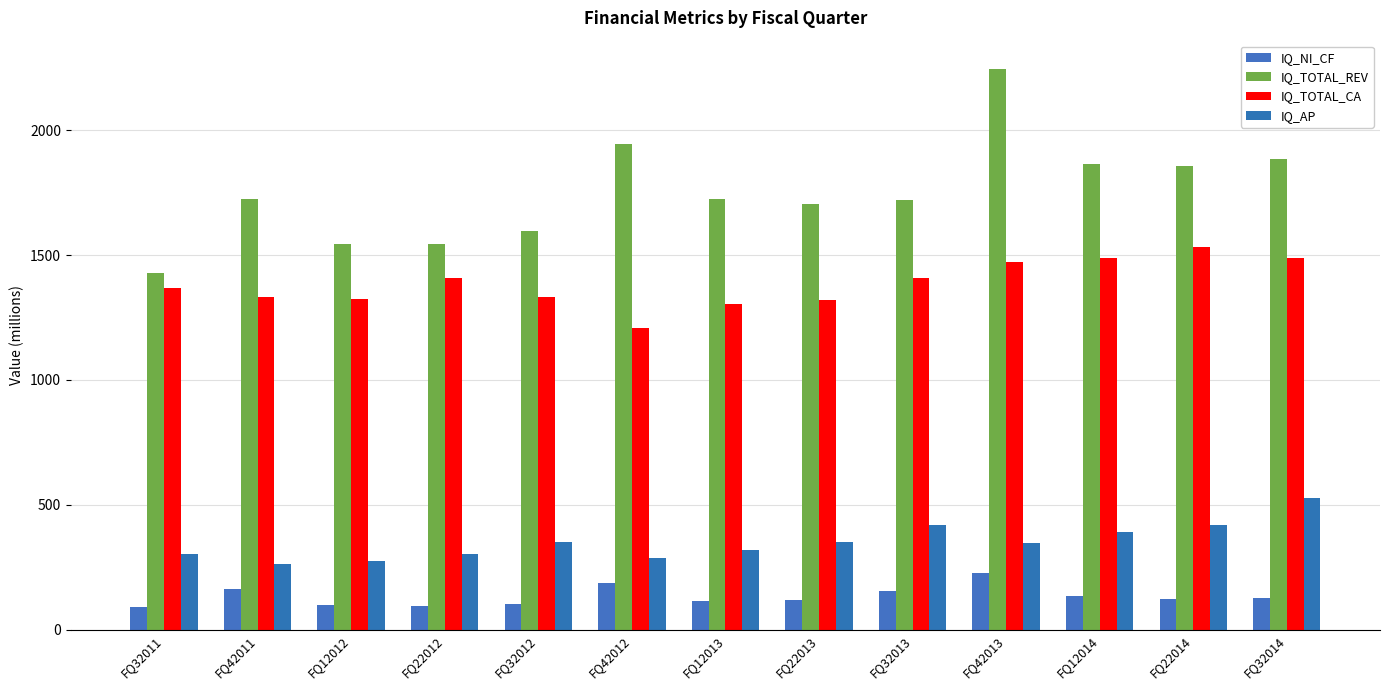

Reading left to right, what are all the values shown in this chart?

IQ_NI_CF: FQ32011=93.2	FQ42011=162.5	FQ12012=101.0	FQ22012=94.9	FQ32012=104.5	FQ42012=187.9	FQ12013=116.1	FQ22013=119.2	FQ32013=155.4	FQ42013=228.6	FQ12014=133.5	FQ22014=124.7	FQ32014=125.4
IQ_TOTAL_REV: FQ32011=1426.6	FQ42011=1725.3	FQ12012=1545.9	FQ22012=1542.4	FQ32012=1596.6	FQ42012=1945.6	FQ12013=1723.6	FQ22013=1704.6	FQ32013=1720.5	FQ42013=2245.8	FQ12014=1865.8	FQ22014=1854.9	FQ32014=1884.7
IQ_TOTAL_CA: FQ32011=1366.4	FQ42011=1333.3	FQ12012=1325.5	FQ22012=1408.3	FQ32012=1332.5	FQ42012=1209.4	FQ12013=1304.4	FQ22013=1321.6	FQ32013=1408.5	FQ42013=1473.5	FQ12014=1489.8	FQ22014=1533.2	FQ32014=1487.8
IQ_AP: FQ32011=303.2	FQ42011=261.4	FQ12012=276.0	FQ22012=302.7	FQ32012=351.9	FQ42012=286.7	FQ12013=319.1	FQ22013=352.4	FQ32013=420.0	FQ42013=346.5	FQ12014=392.6	FQ22014=418.8	FQ32014=526.4